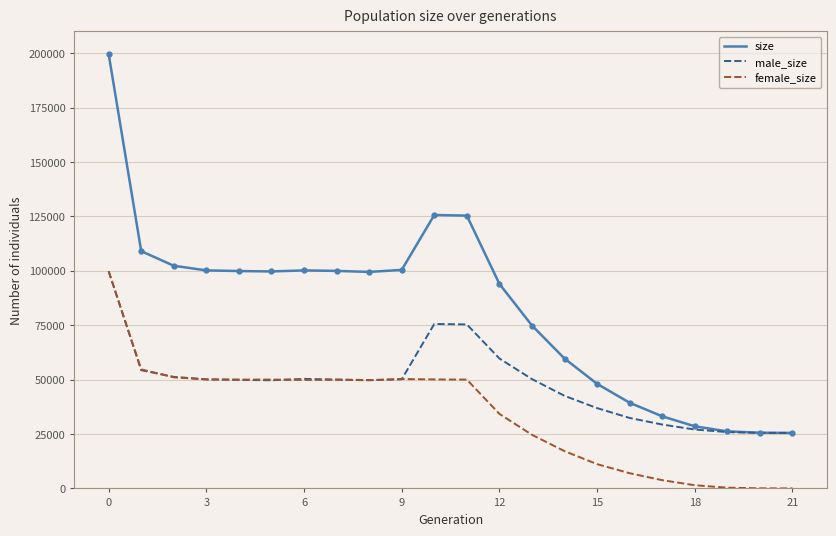

What is the lowest value of the male_size series?

25500